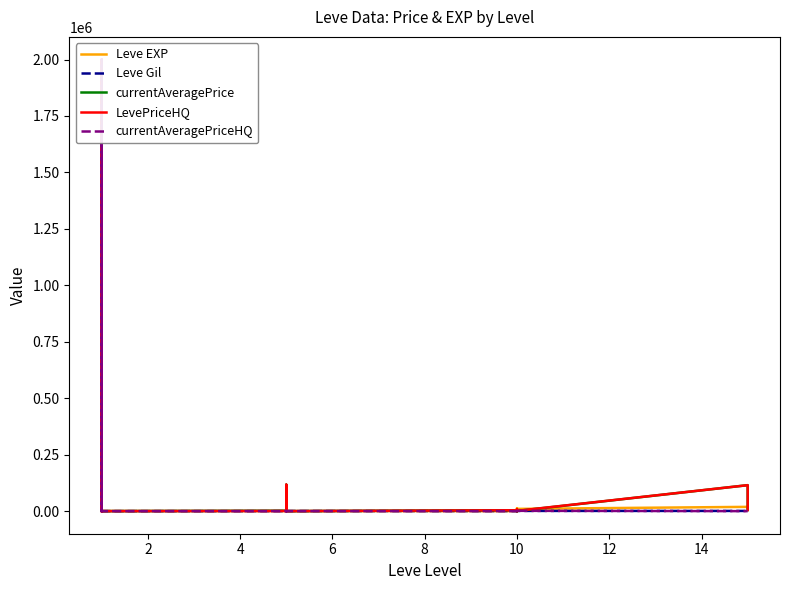

How many interior local valleys does the Leve Gil series have?

5